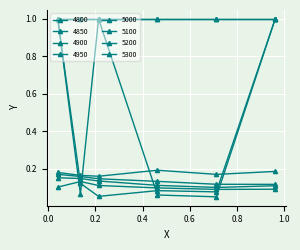

Is this an area chart (filled region under the line)?

No